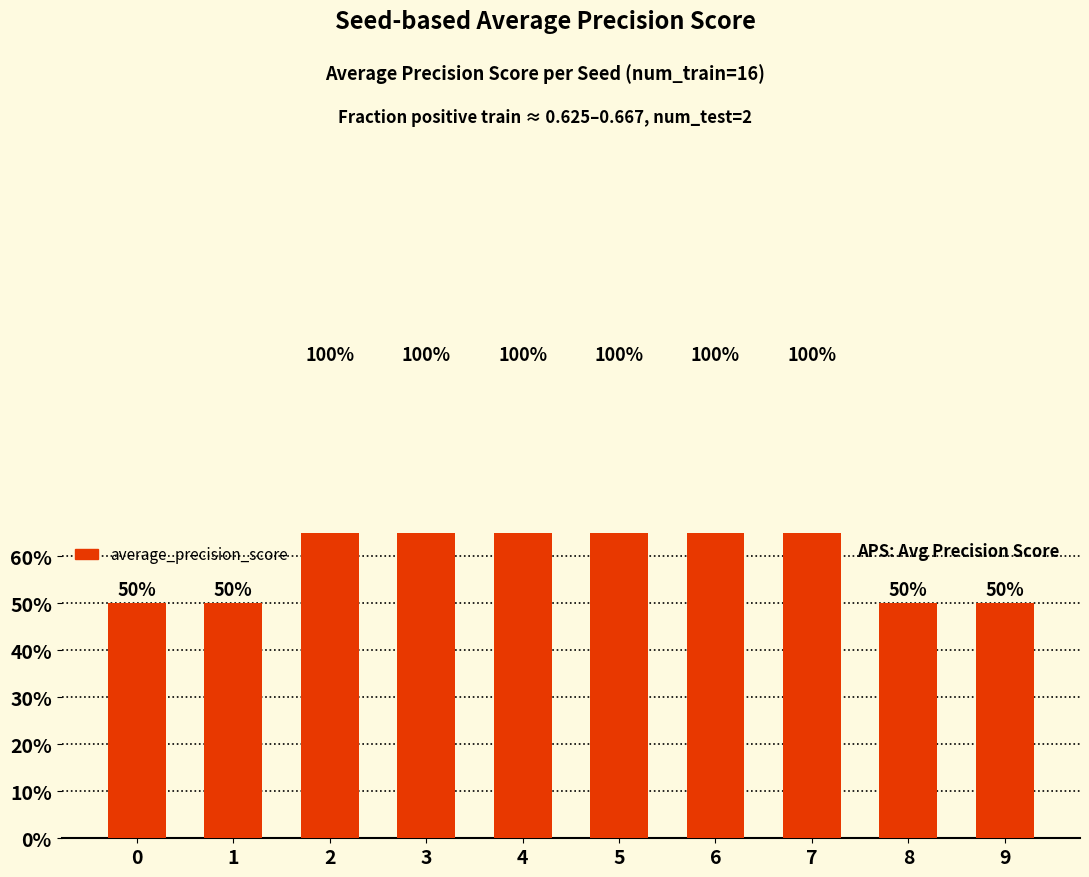

Rank the categories by value from lowest to highest.

0, 1, 8, 9, 2, 3, 4, 5, 6, 7